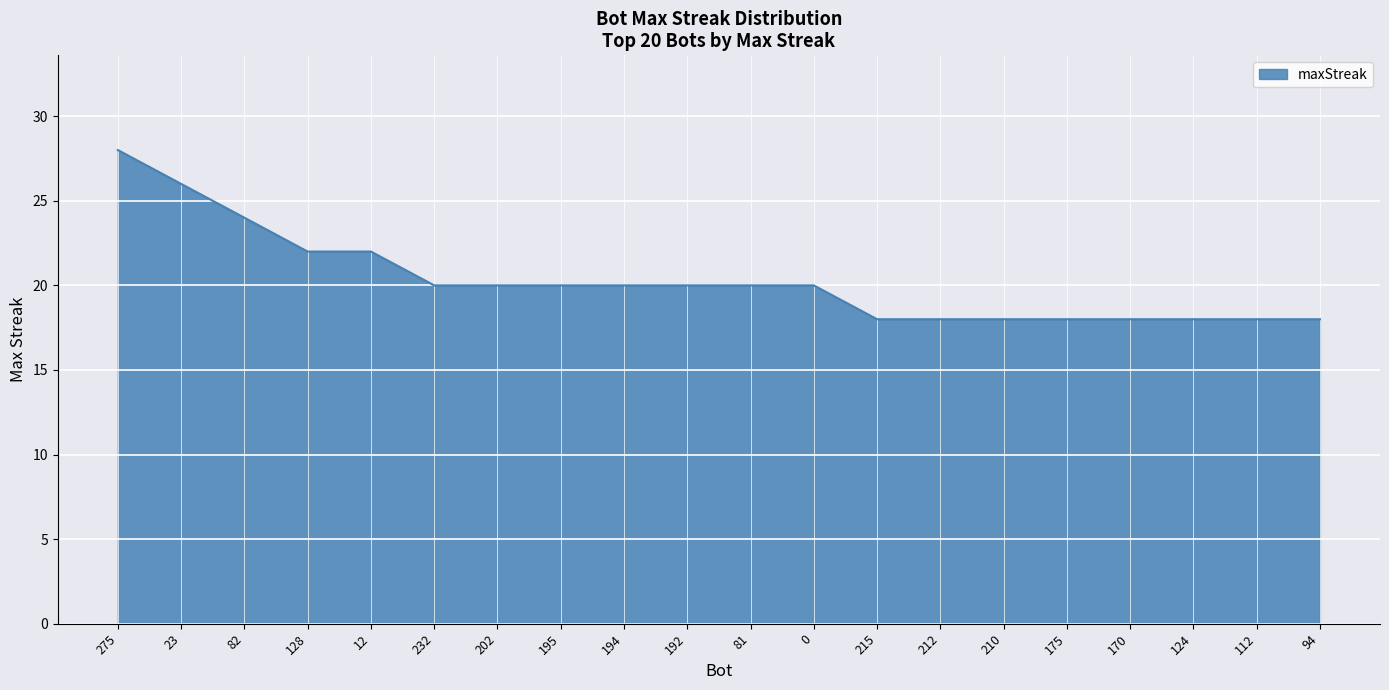

How many categories are shown in the chart?

20